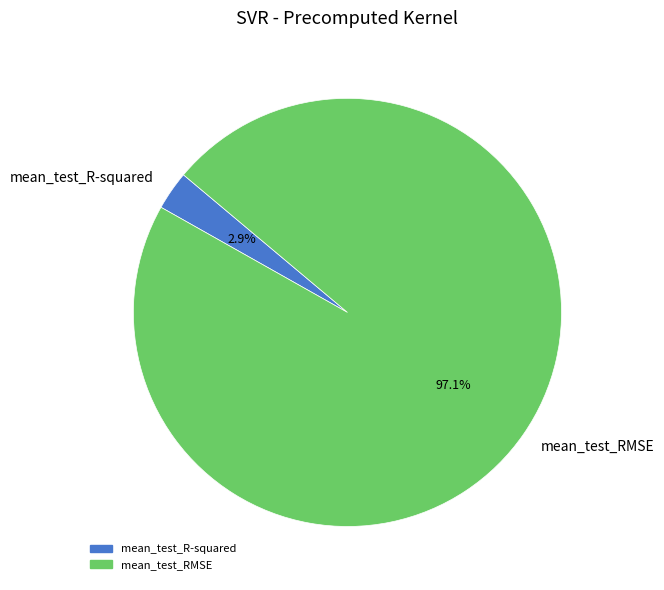

Rank the categories by value from highest to lowest.

mean_test_RMSE, mean_test_R-squared